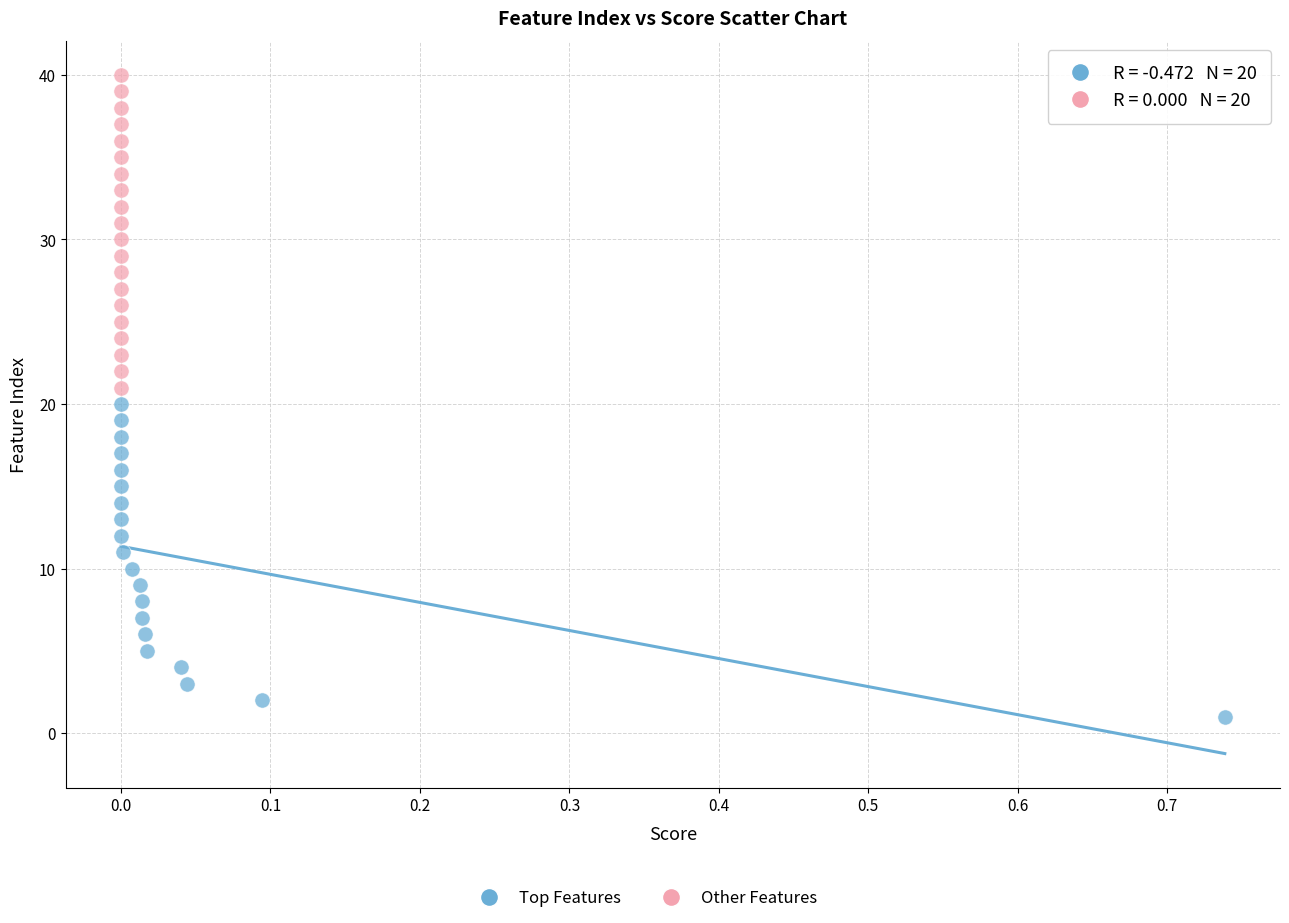

Which series reaches the minimum Y coordinate?

Top Features